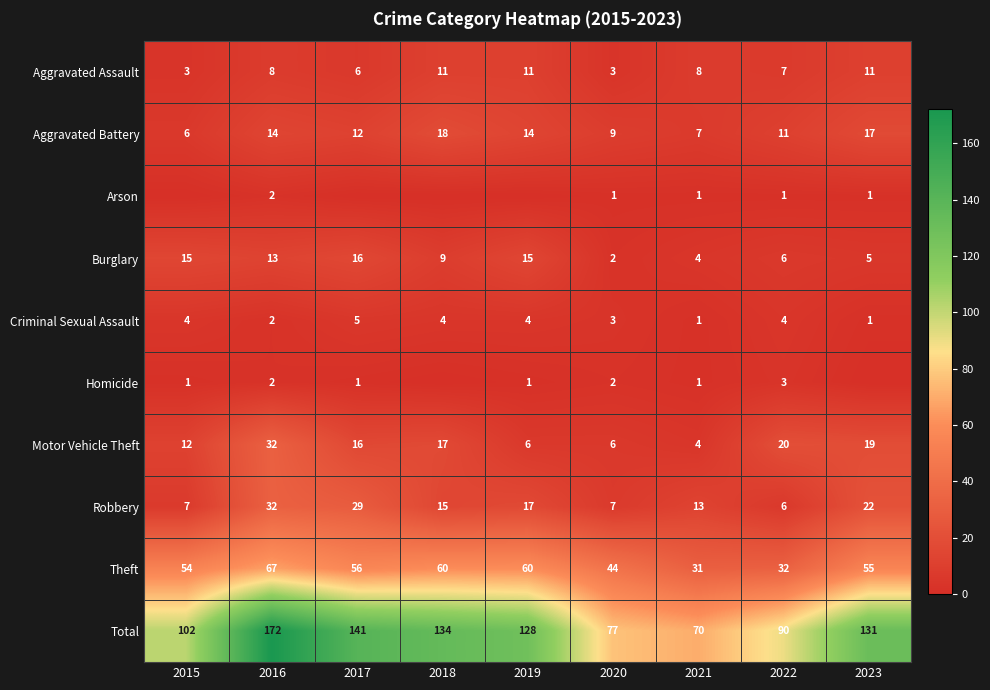

What is the spread (max minus min) of values at 2016?

170